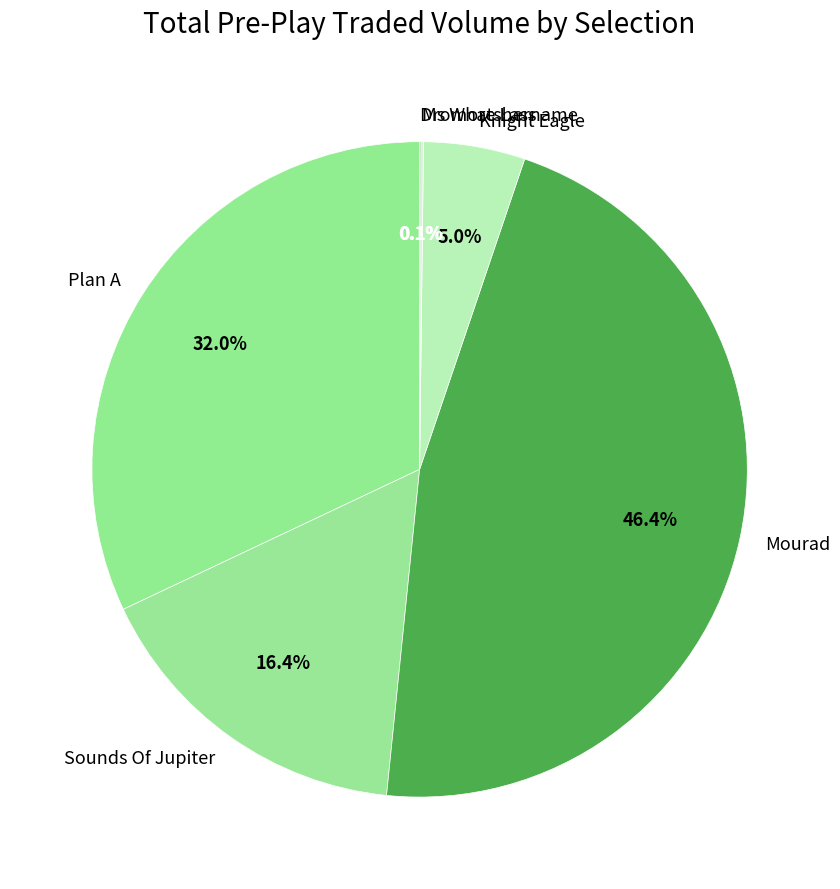

What portion of the pie excludes Mourad?

53.6%